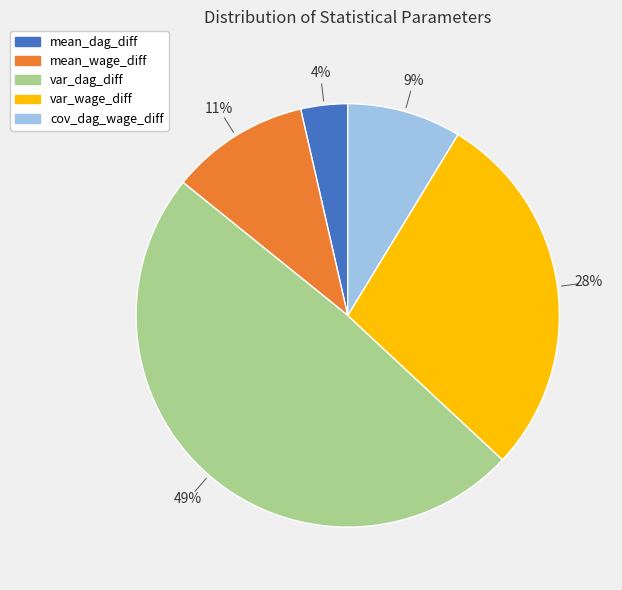

Does var_wage_diff represent more than half of the total?

No